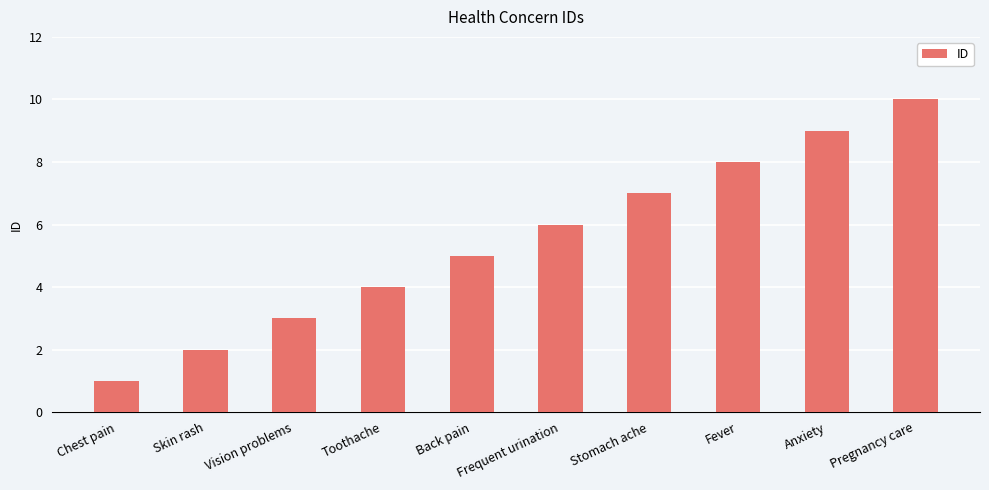

What is the average value?

6